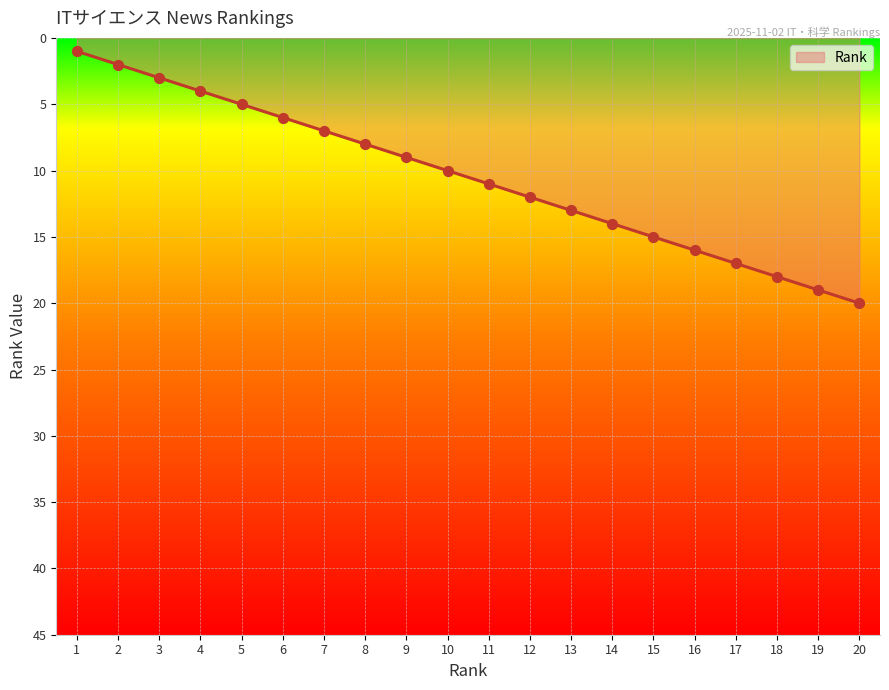

What is the change in value from 3 to 19?

+16